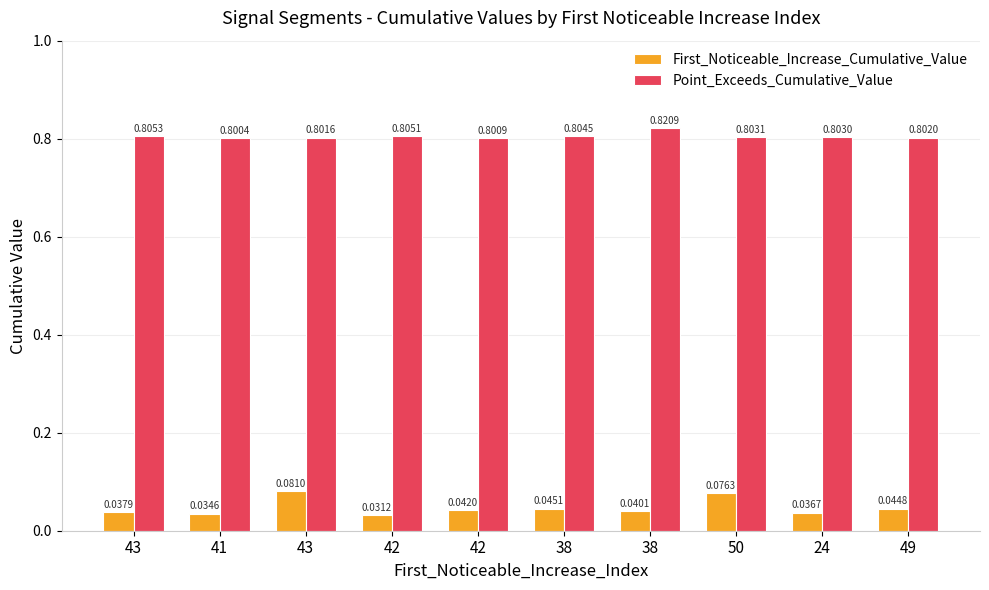

Reading left to right, extract all data points from this chart.

First_Noticeable_Increase_Cumulative_Value: 43=0.0	41=0.0	43=0.1	42=0.0	42=0.0	38=0.0	38=0.0	50=0.1	24=0.0	49=0.0
Point_Exceeds_Cumulative_Value: 43=0.8	41=0.8	43=0.8	42=0.8	42=0.8	38=0.8	38=0.8	50=0.8	24=0.8	49=0.8